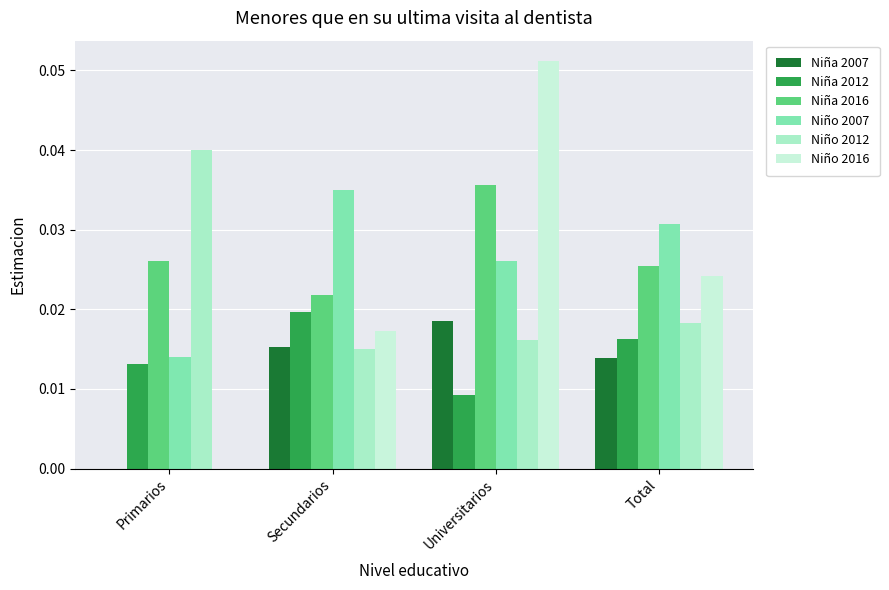

The Niño 2007 series shows 0.0 at Universitarios. True or false?

False